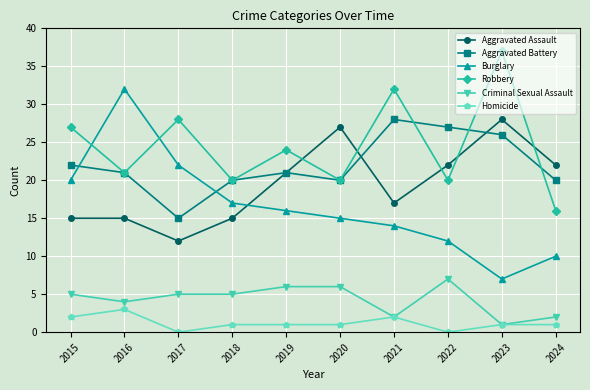

The Criminal Sexual Assault series shows 4 at 2020. True or false?

False